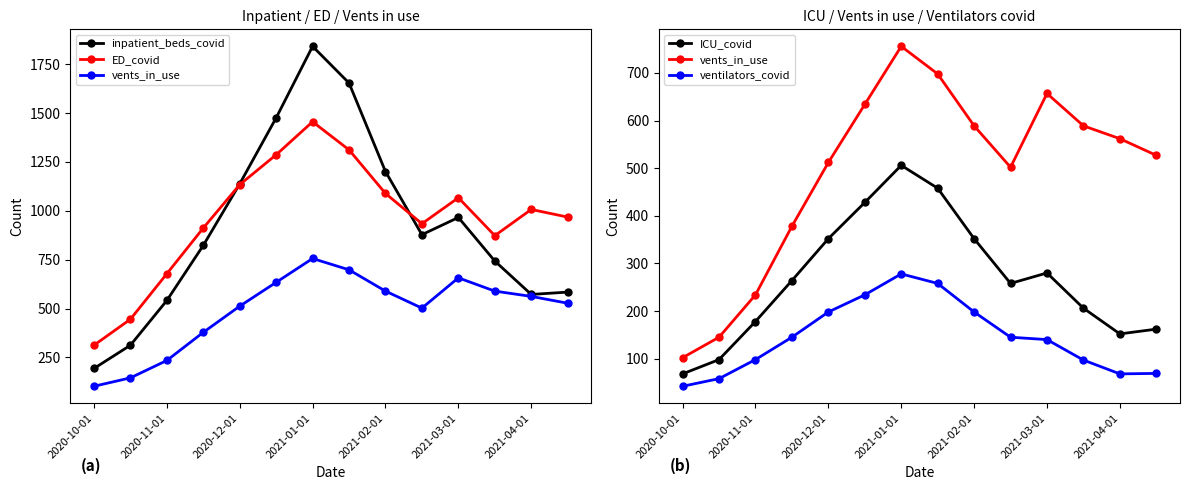

True or false: ED_covid and vents_in_use intersect in this chart.

False